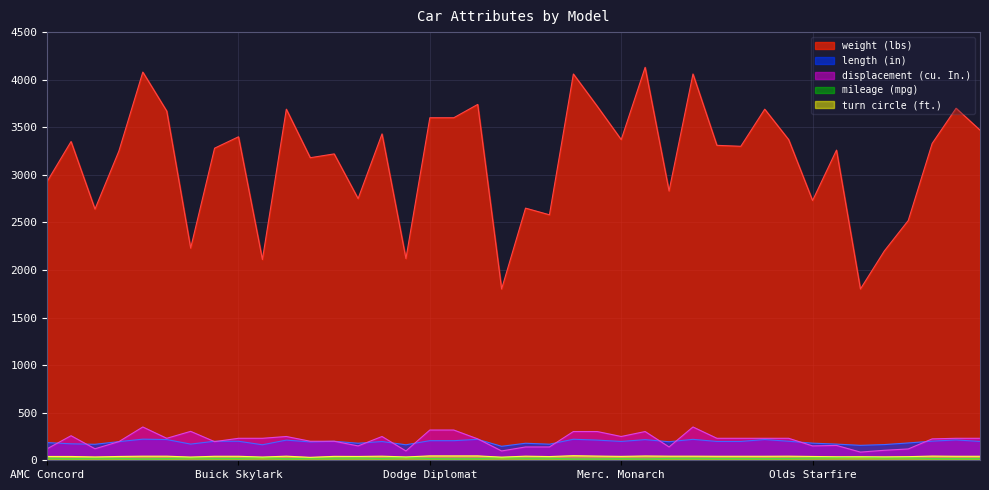

What position from the right is Ford Mustang?

20